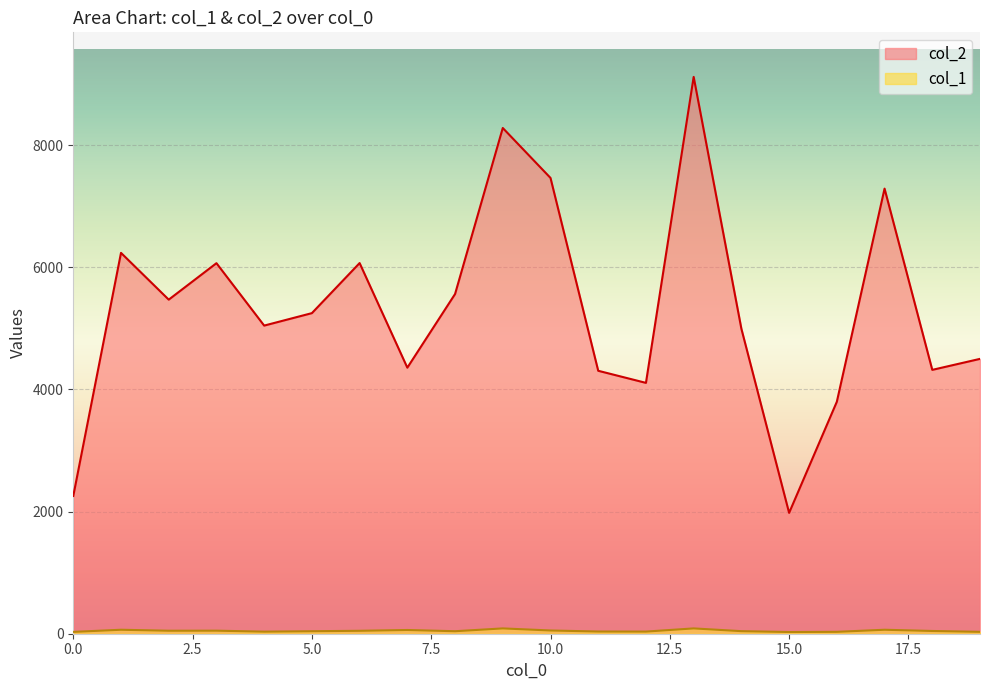

Reading right to left, what are all the values shown in this chart?

col_2: 4501	4321	7289	3799	1979	4994	9119	4108	4306	7464	8282	5563	4357	6070	5250	5046	6068	5471	6237	2256
col_1: 31	45	65	31	28	42	87	35	36	53	87	41	61	48	41	34	50	49	65	30